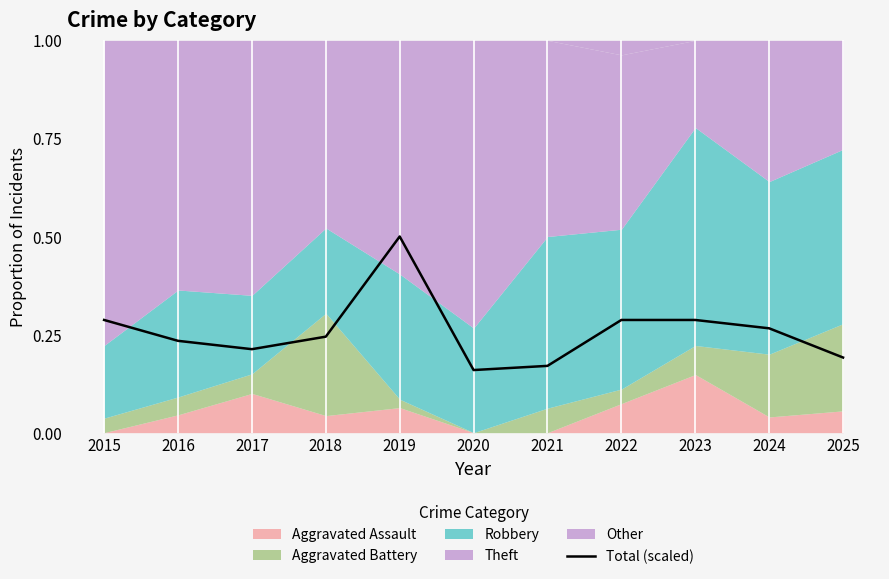

The value at 2017 is 0.2. True or false?

True